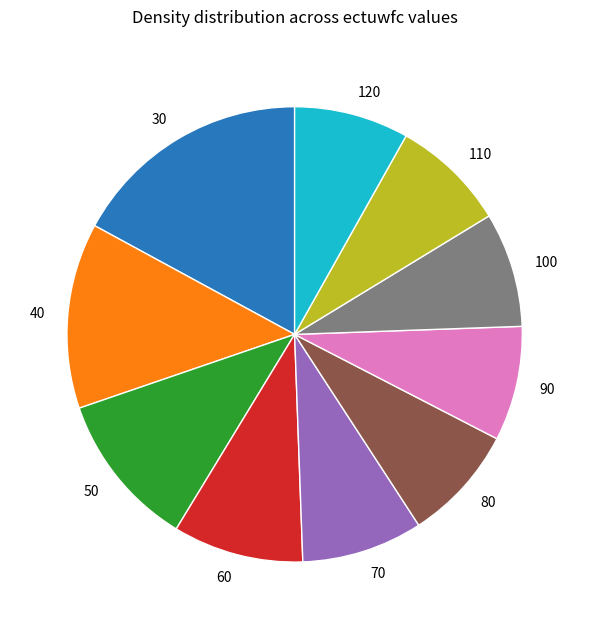

What is the largest slice in the pie chart?

30